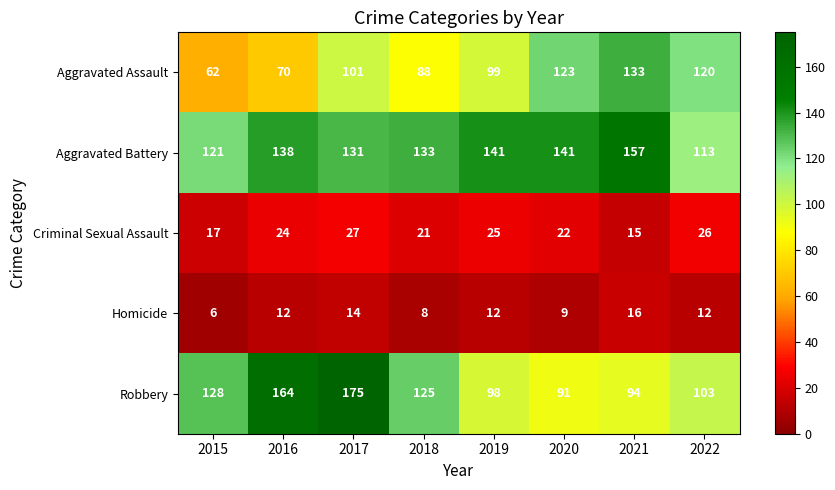

At which label does Aggravated Assault reach its minimum?

2015